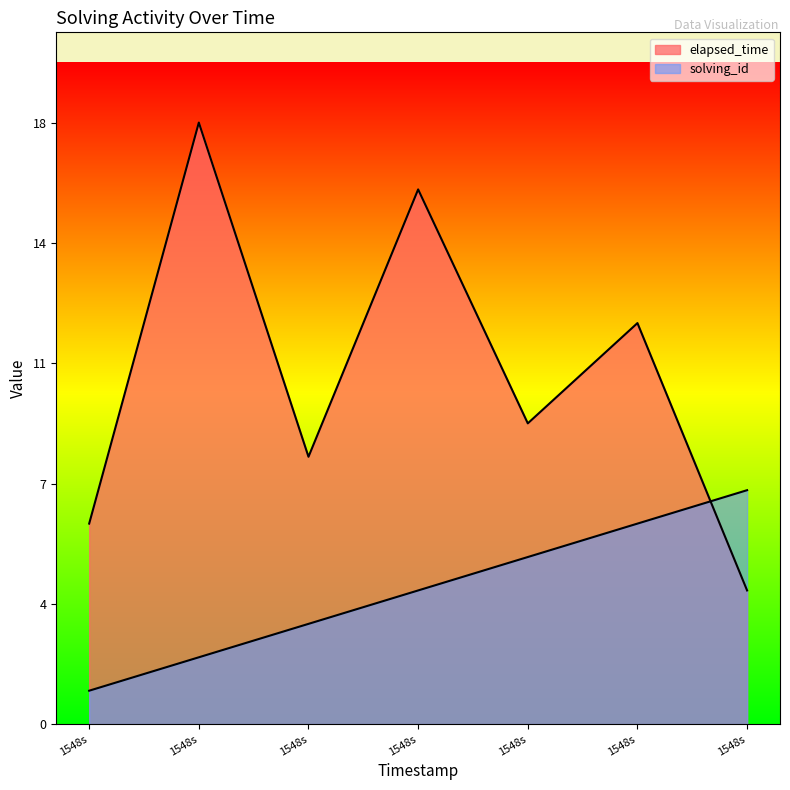

How many lines are shown in the chart?

2